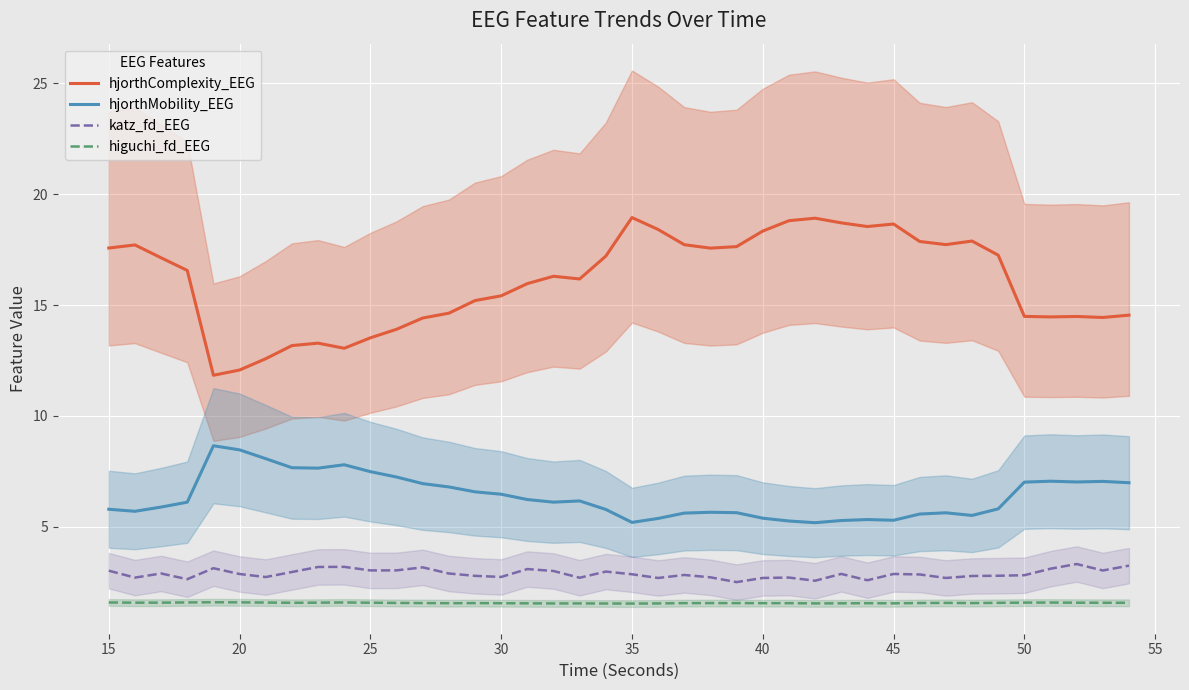

True or false: higuchi_fd_EEG and hjorthComplexity_EEG intersect in this chart.

False